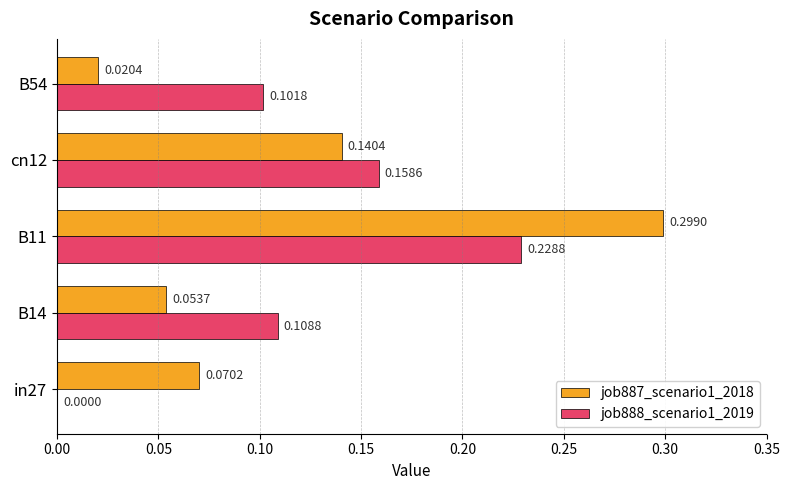

Is the value of job888_scenario1_2019 at in27 greater than the value of job887_scenario1_2018 at B54?

No